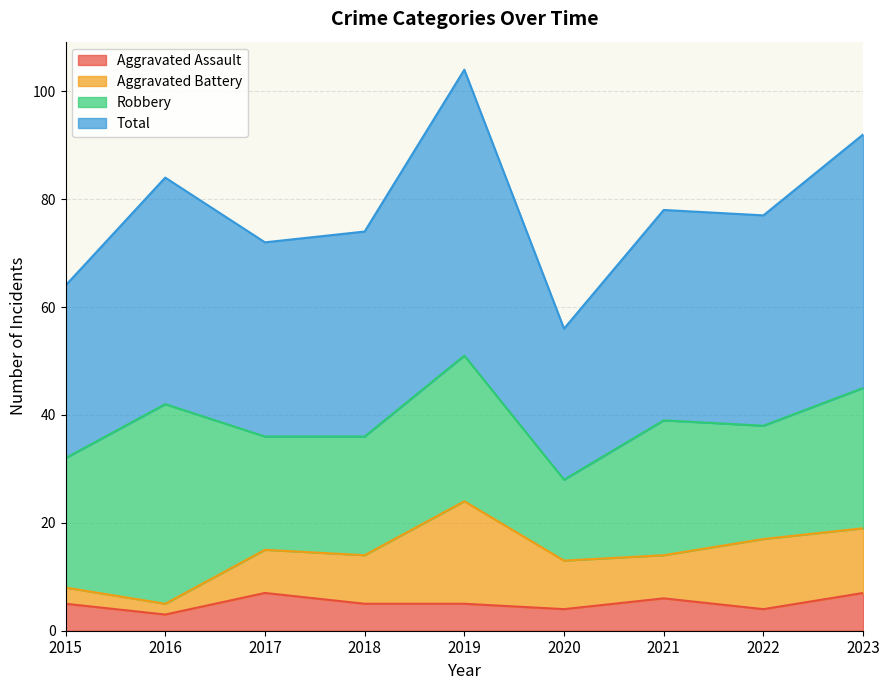

Is it true that Aggravated Assault equals 2 at 2017?

False